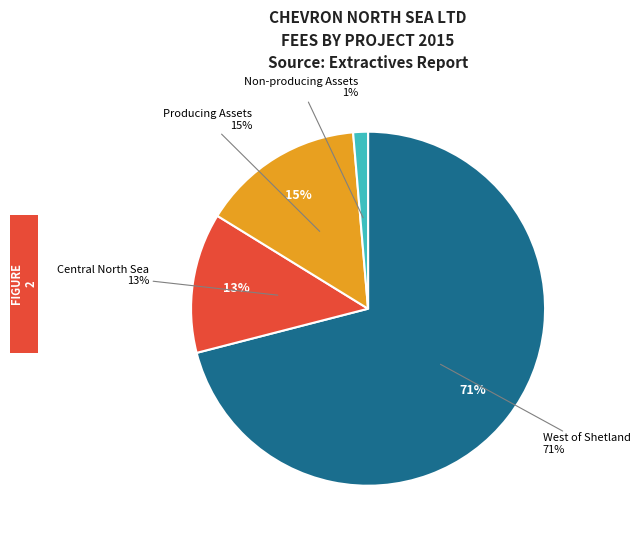

To the nearest percent, what is the difference between the Producing Assets and West of Shetland slice percentages?

56%